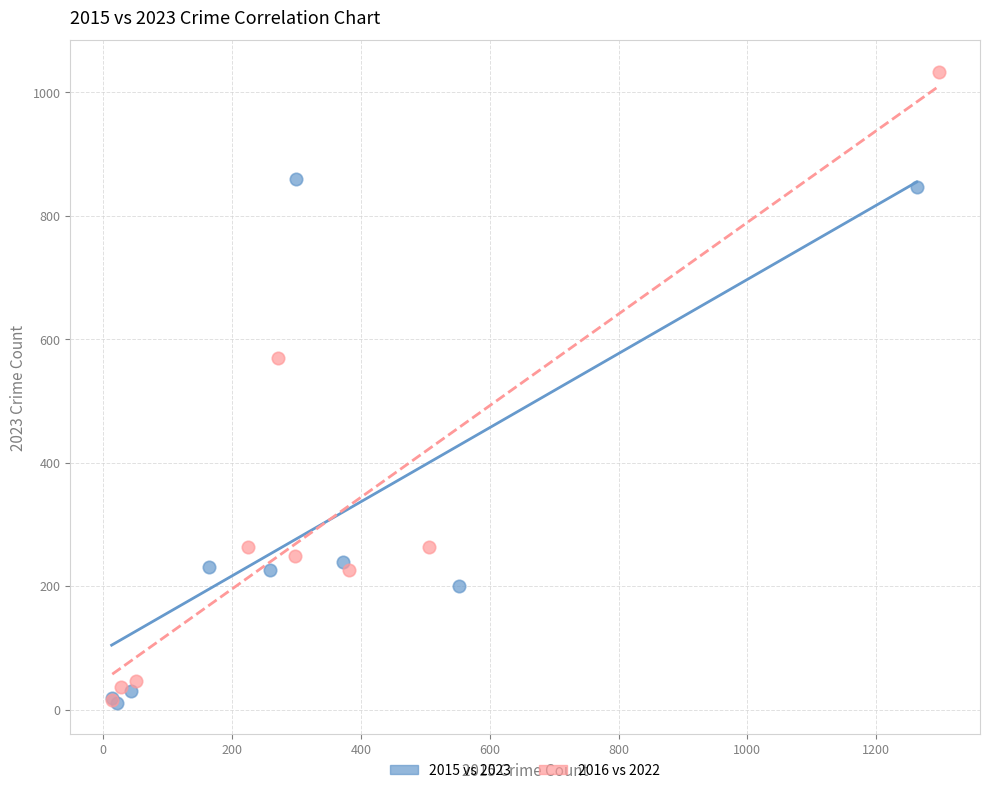

Which series has the widest spread of Y values?

2016 vs 2022